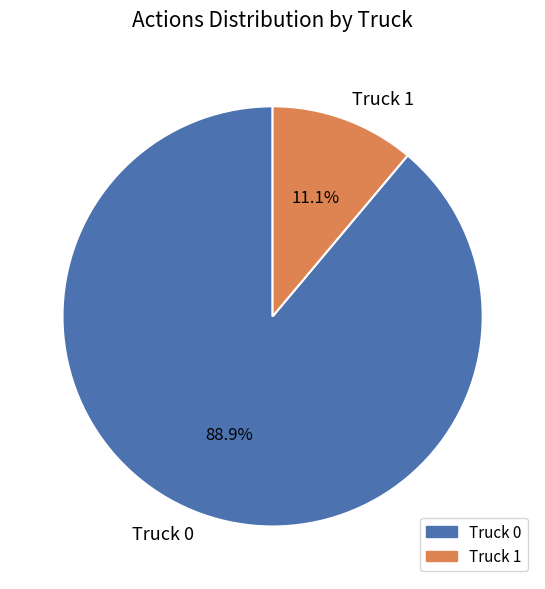

Which category has the smallest portion of the pie?

Truck 1